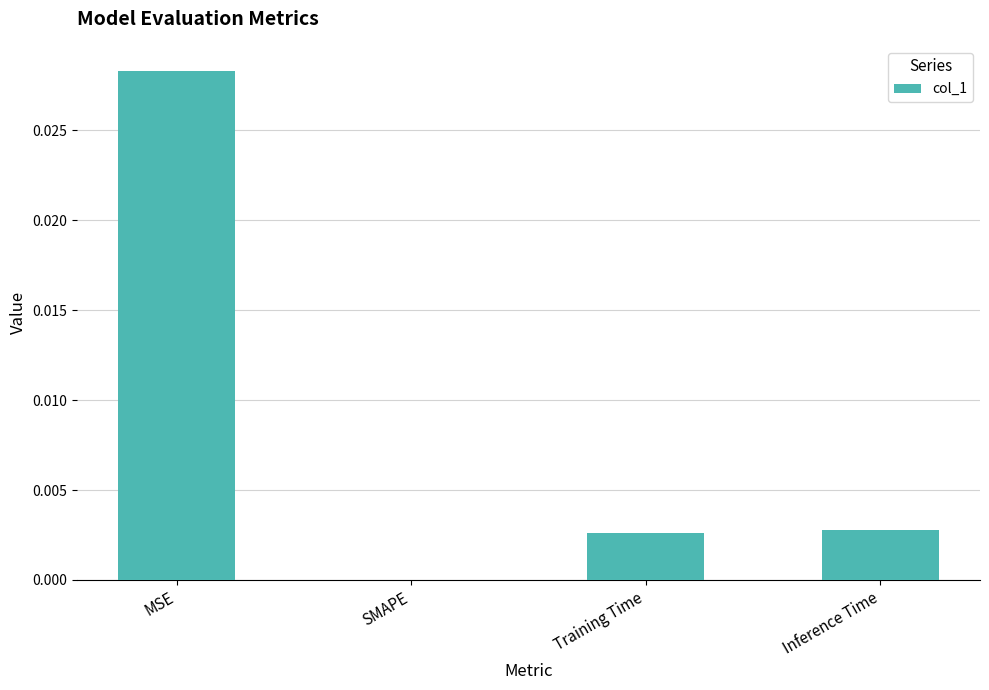

Where is the data nearest to the value 0?

SMAPE